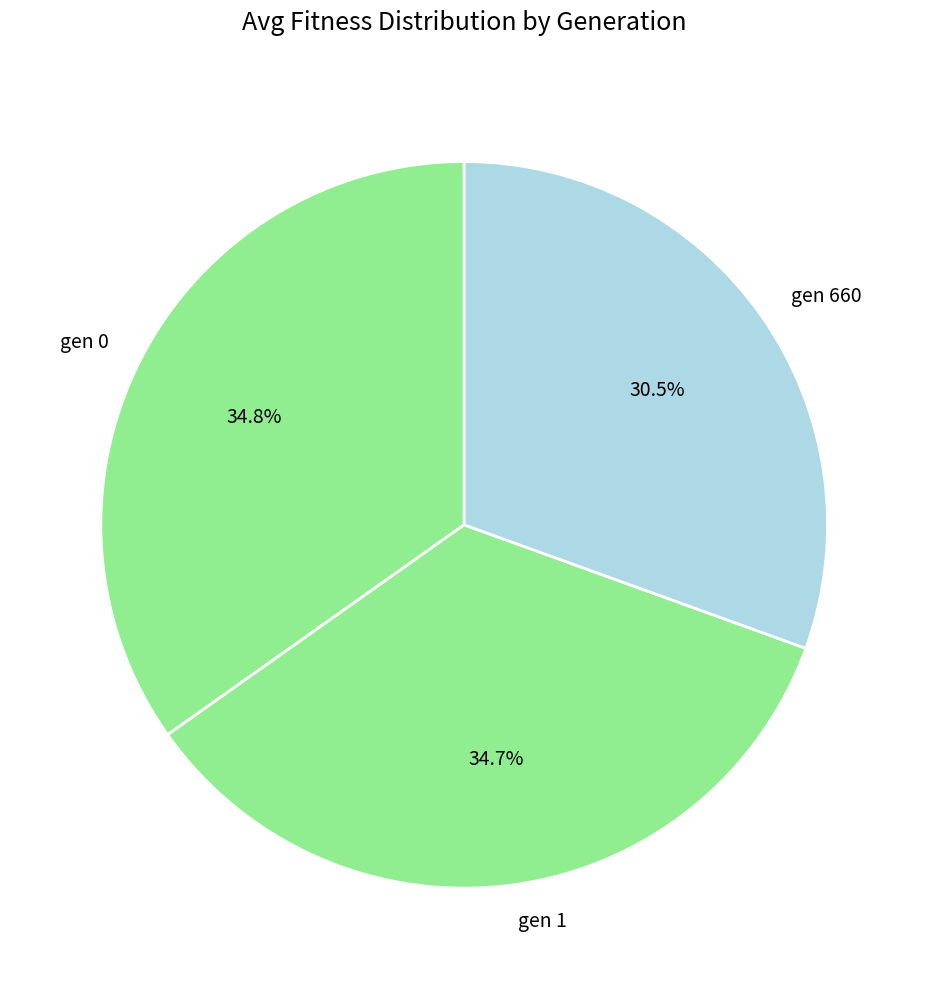

How much of the chart is everything except gen 660?

69.5%